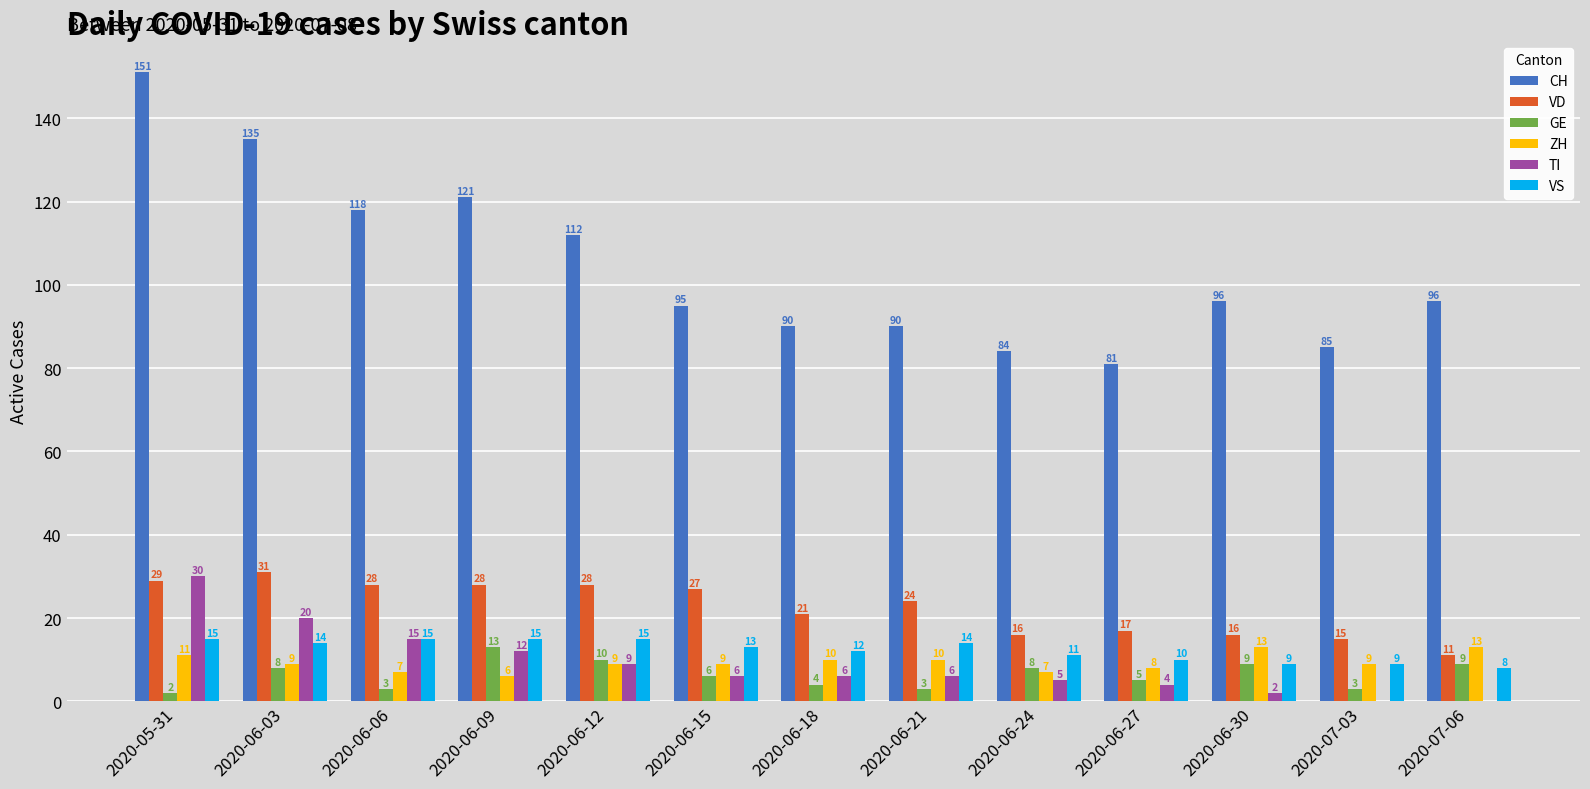

Where does the VD series first go above 24?

2020-05-31